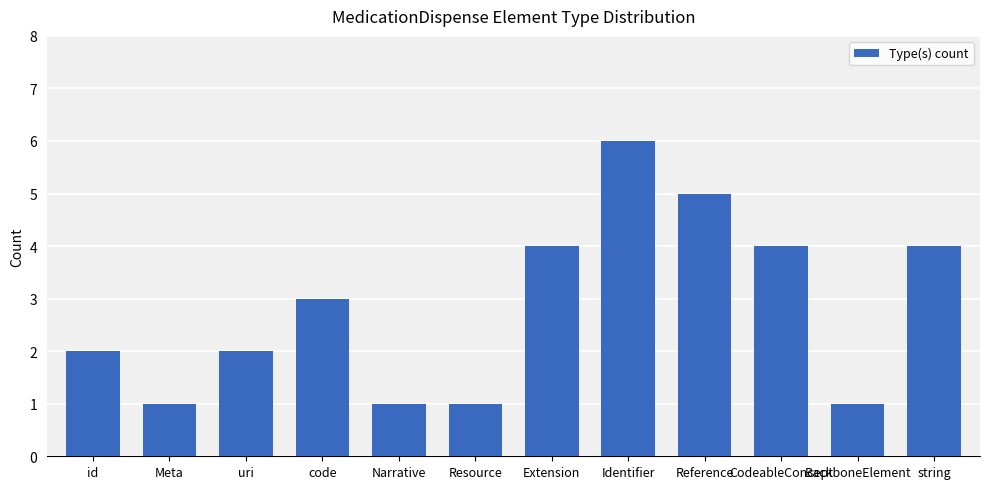

The value at Resource is 1. True or false?

True